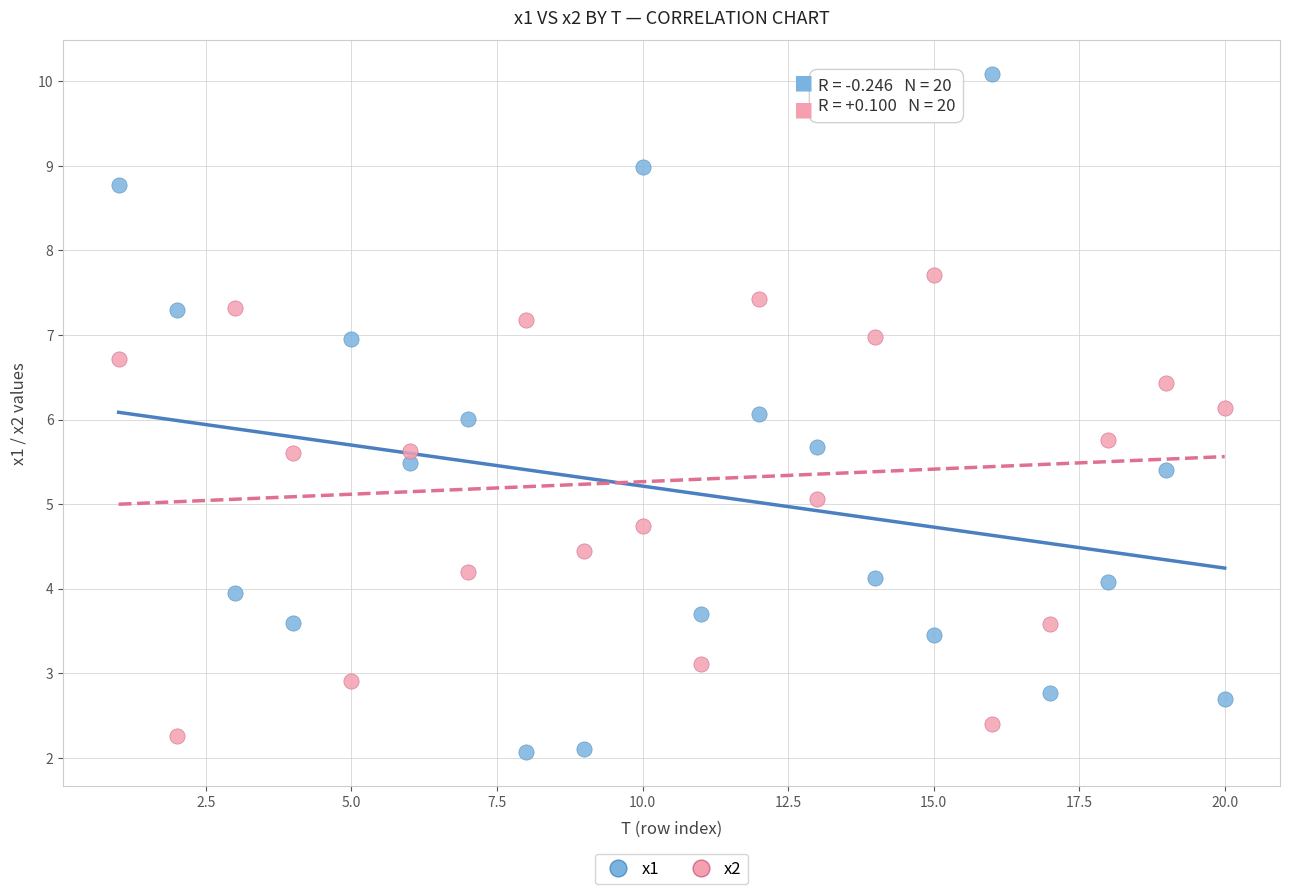

Which series contains the highest Y value?

x1